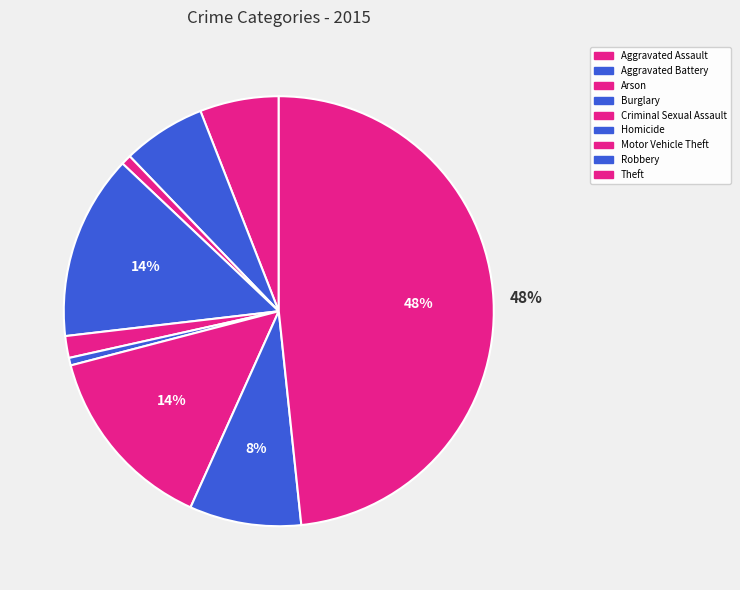

Does Aggravated Assault represent more than half of the total?

No